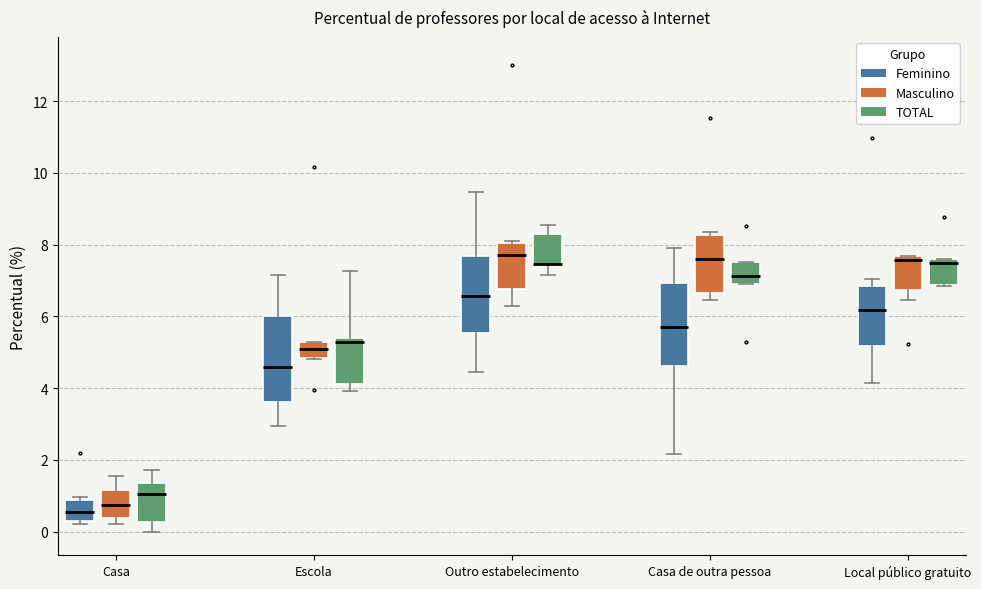

Where does the median line of the box for Casa (Masculino) sit on the y-axis? The values are not printed on the chart, so give them approximately, as read against the axis.

0.8